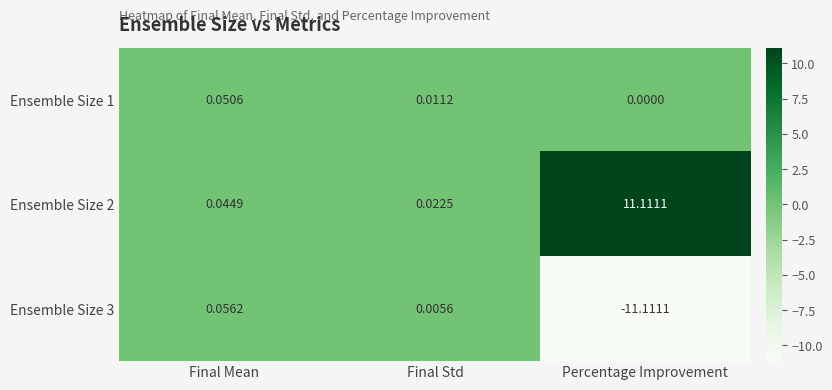

Which category has the lowest value across all series?

Percentage Improvement